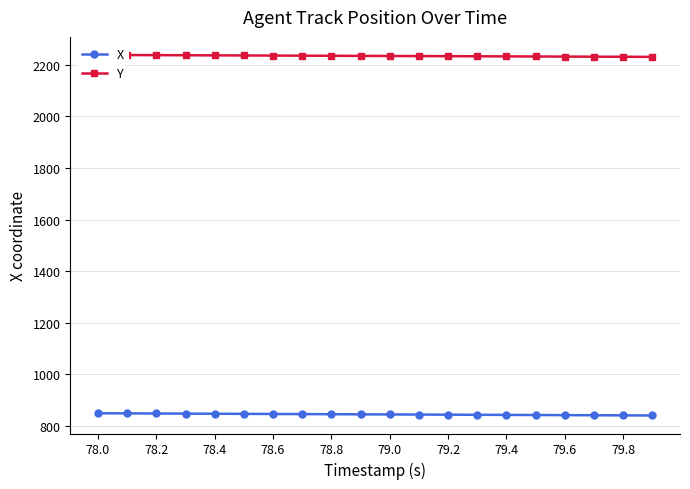

How many values in the Y series are below 2234?

9